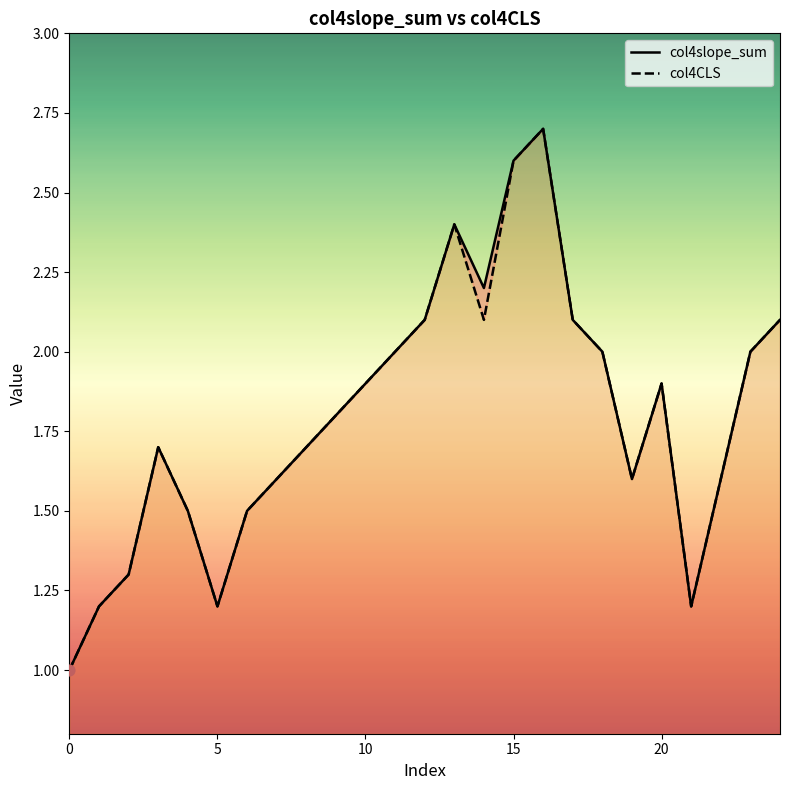

Which series has the largest total across all categories?

col4slope_sum